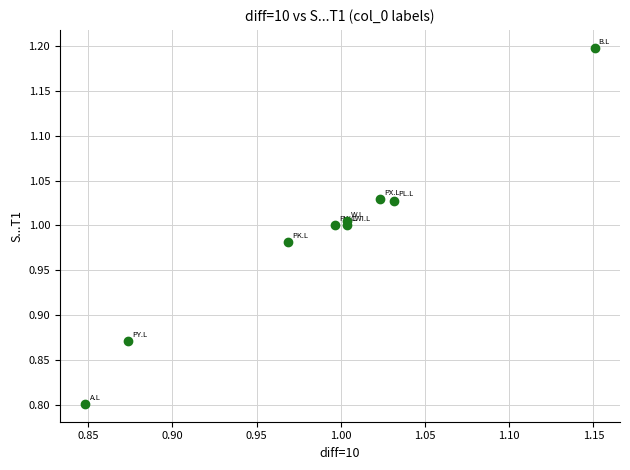

What is the range of Y values (max minus min)?

0.4